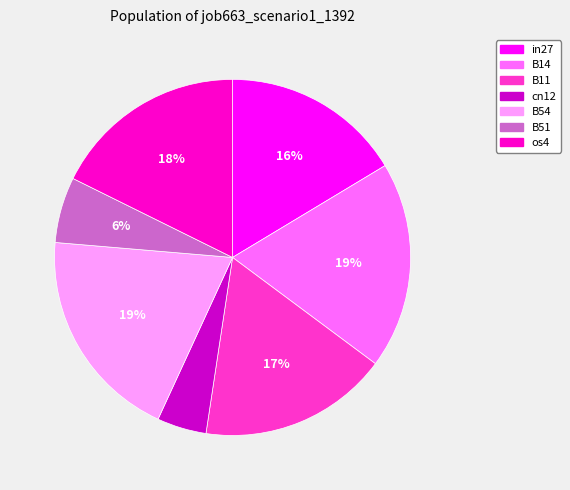

To the nearest percent, what portion does B11 represent?

17%